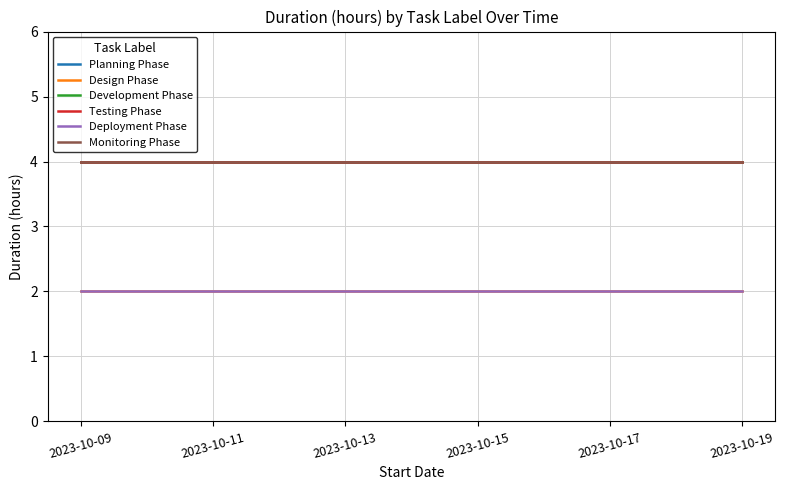

Is this an area chart (filled region under the line)?

No